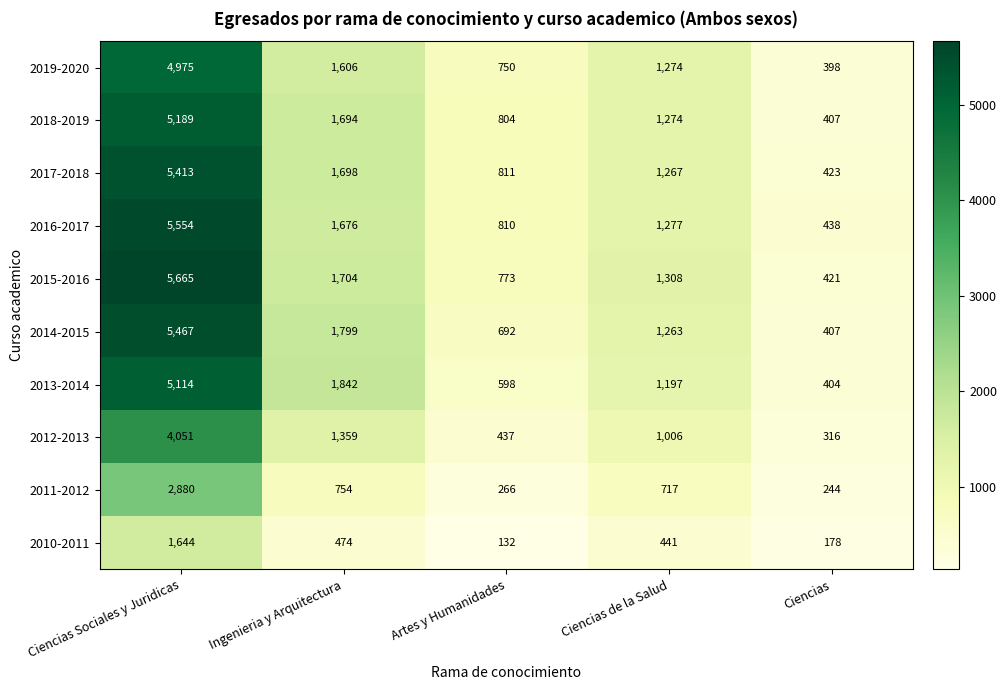

What is the lowest value of the 2019-2020 series?

398